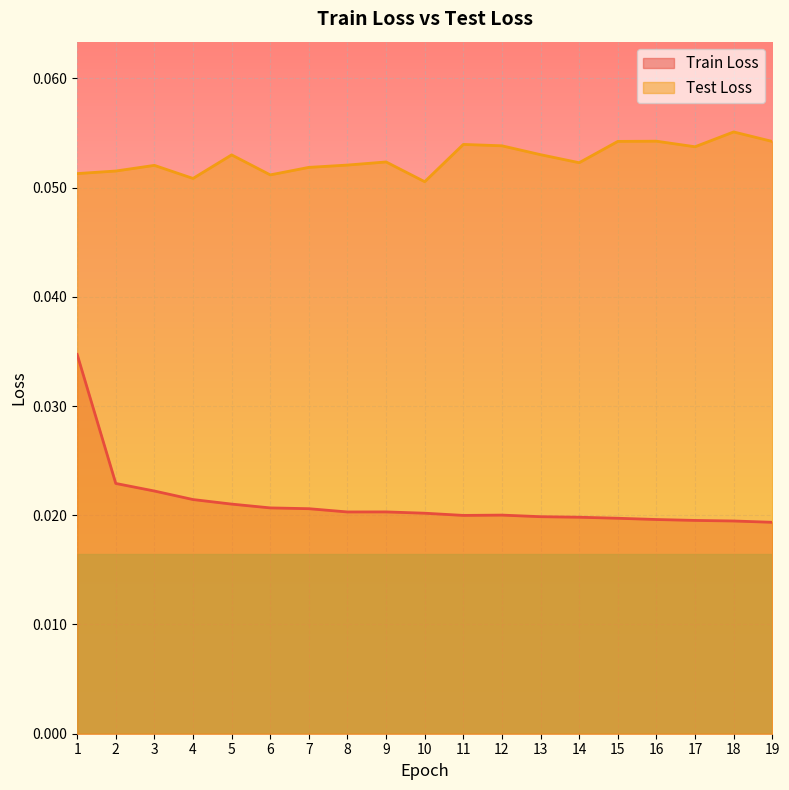

The Test Loss series shows 0.0 at 1. True or false?

False